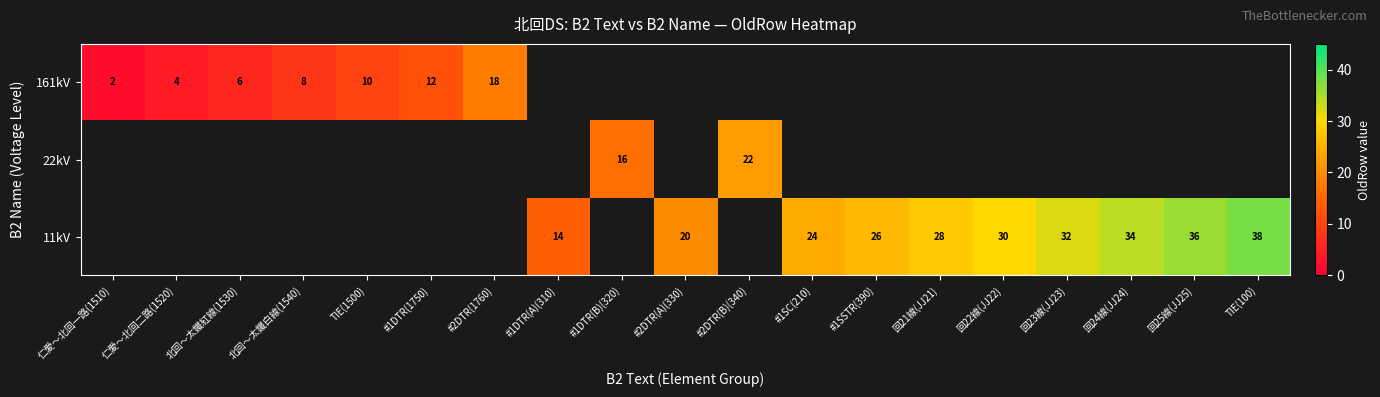

Which category has the highest value across all series?

TIE(100)